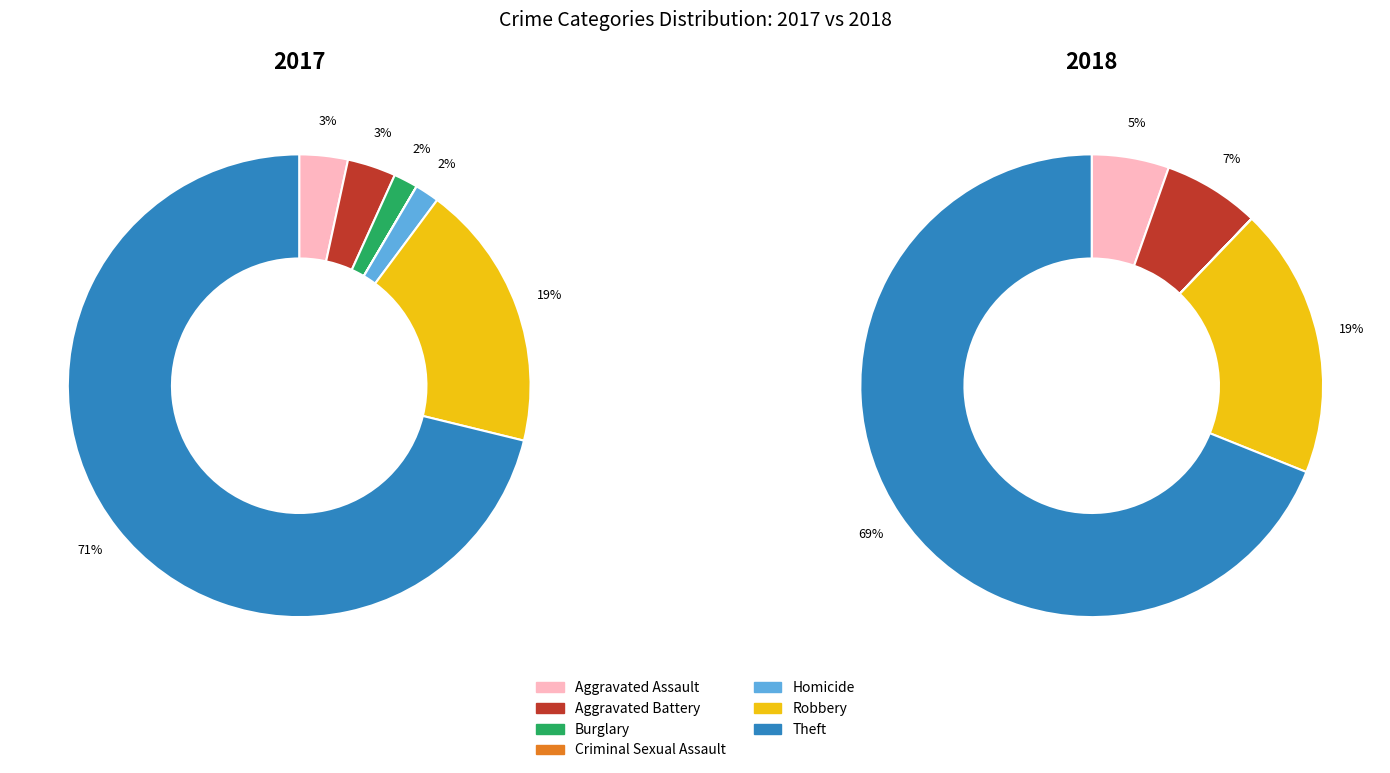

To the nearest percent, what is the difference between the values_2017 and 3 slice percentages?

5%